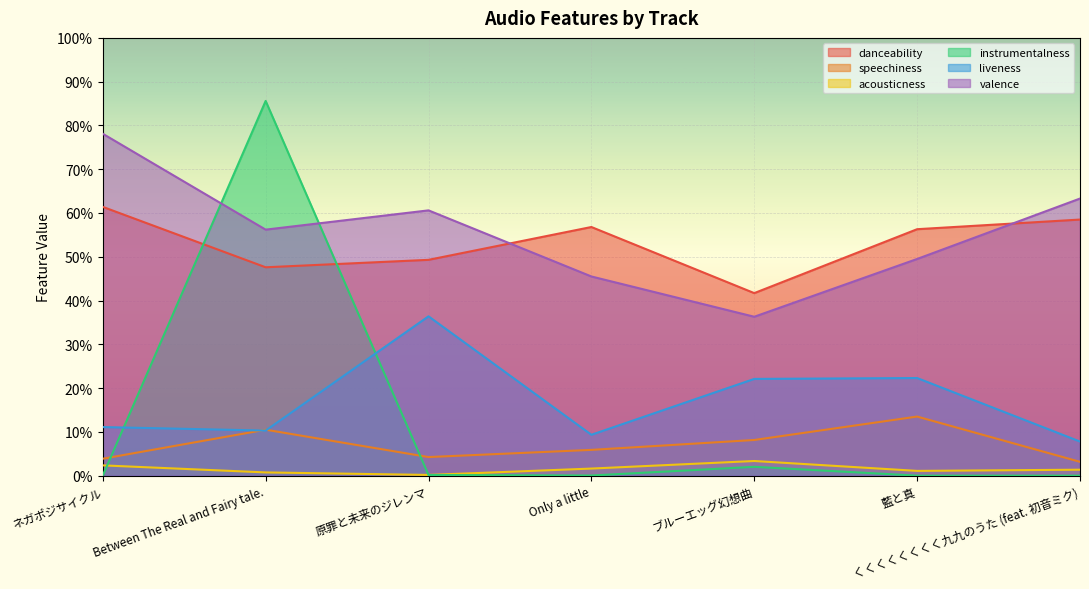

Between which two adjacent categories do danceability and instrumentalness first intersect?

ネガポジサイクル and Between The Real and Fairy tale.